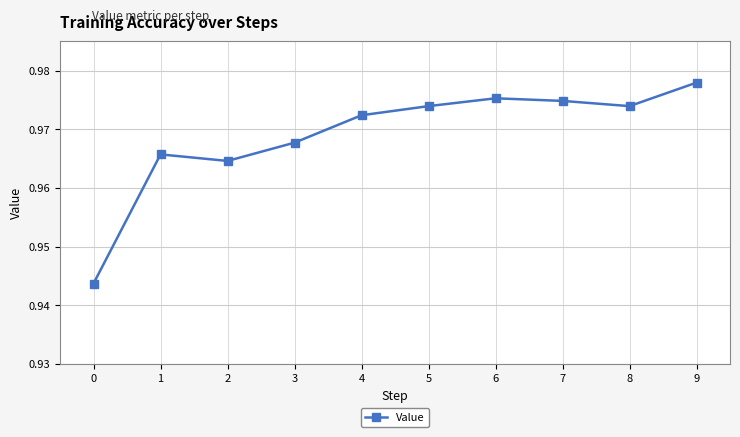

How many data points does each series have?

10